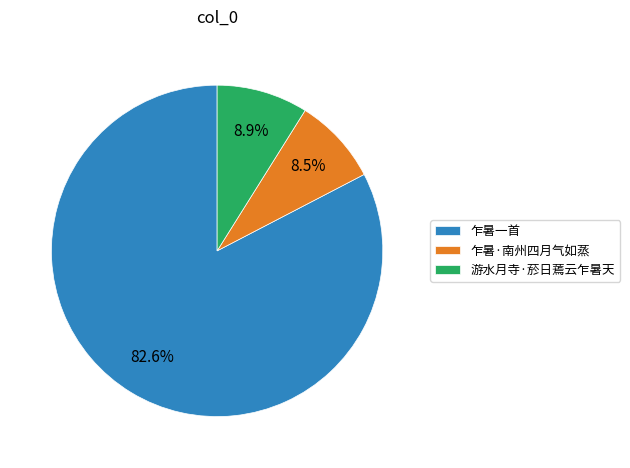

To the nearest percent, what percentage of the pie is 乍暑一首?

83%